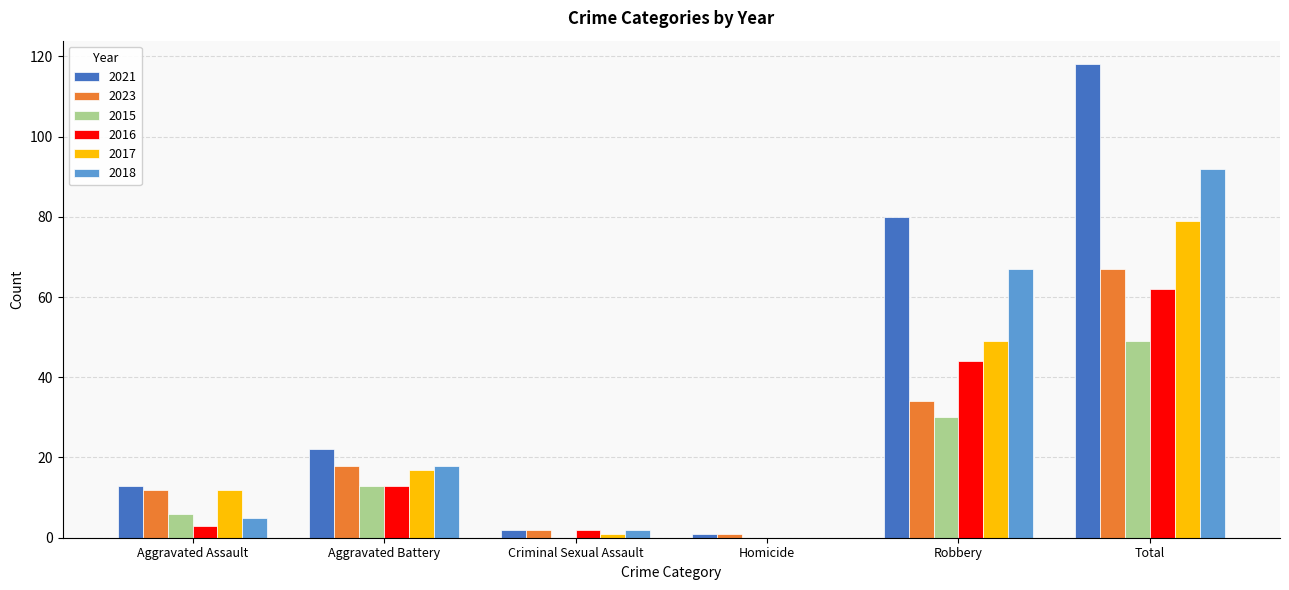

What is the average value of the 2018 series?

31